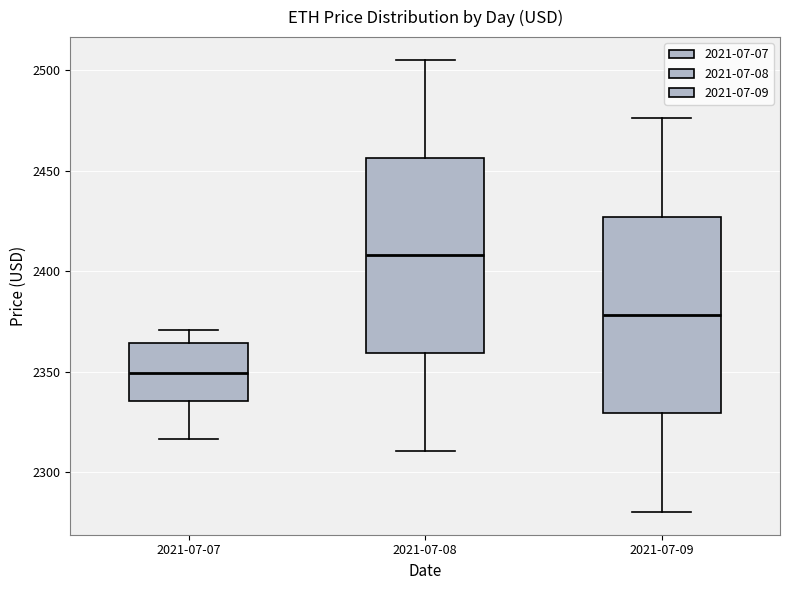

Where is the lower edge of the box for 2021-07-08 on the y-axis? The values are not printed on the chart, so give them approximately, as read against the axis.

2360